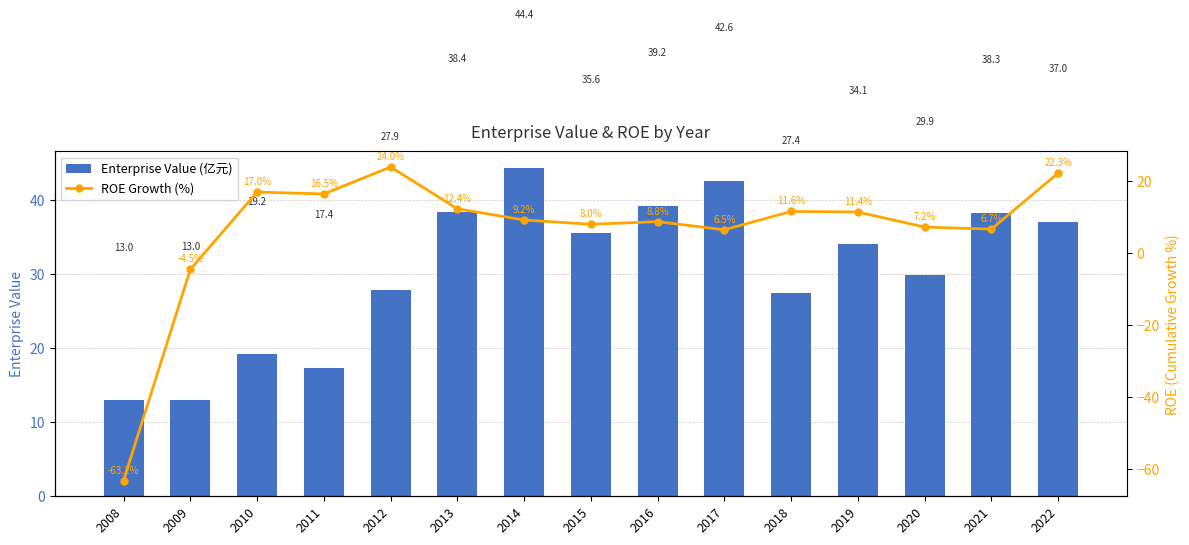

Reading right to left, what are all the values shown in this chart?

Enterprise Value (亿元): 37.0	38.3	29.9	34.1	27.4	42.6	39.2	35.6	44.4	38.4	27.9	17.4	19.2	13.0	13.0
ROE Growth (%): 22.3	6.7	7.2	11.4	11.6	6.5	8.8	8.0	9.2	12.4	24.0	16.5	17.0	-4.5	-63.2